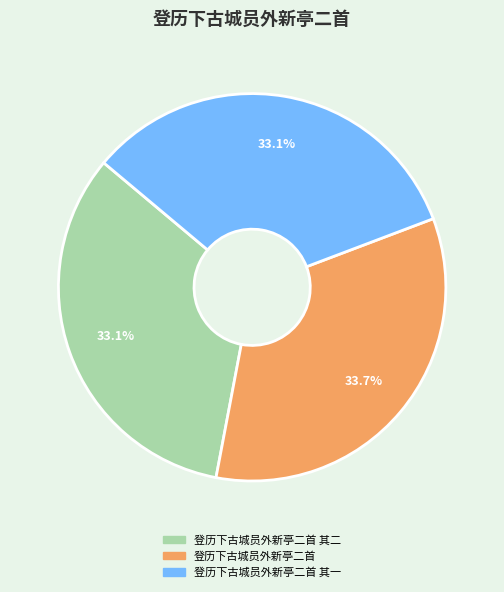

Is there any slice that represents more than half of the pie?

No